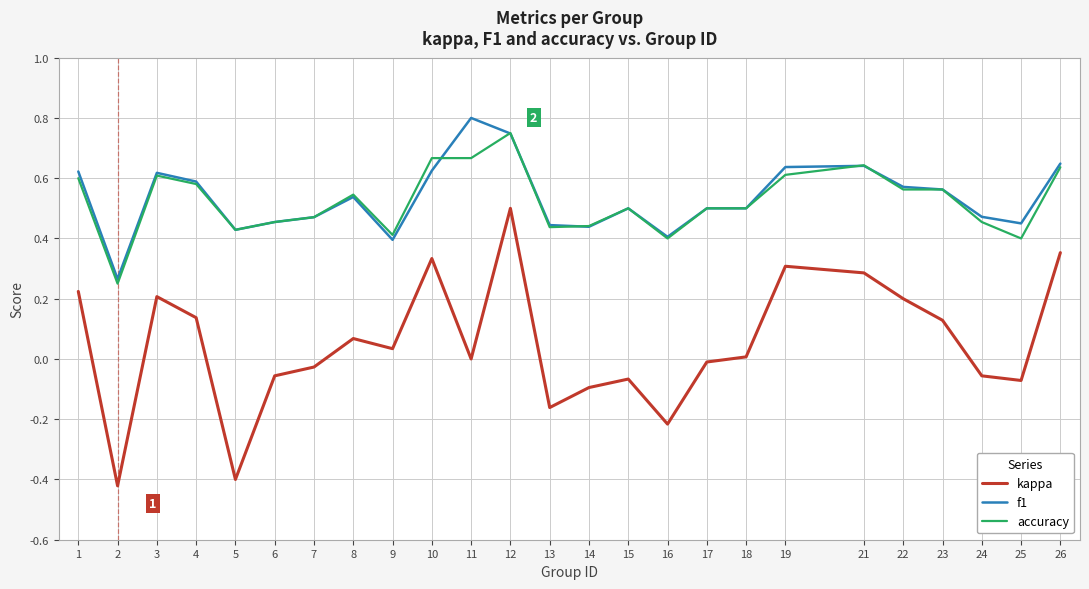

At which label does f1 reach its peak?

11